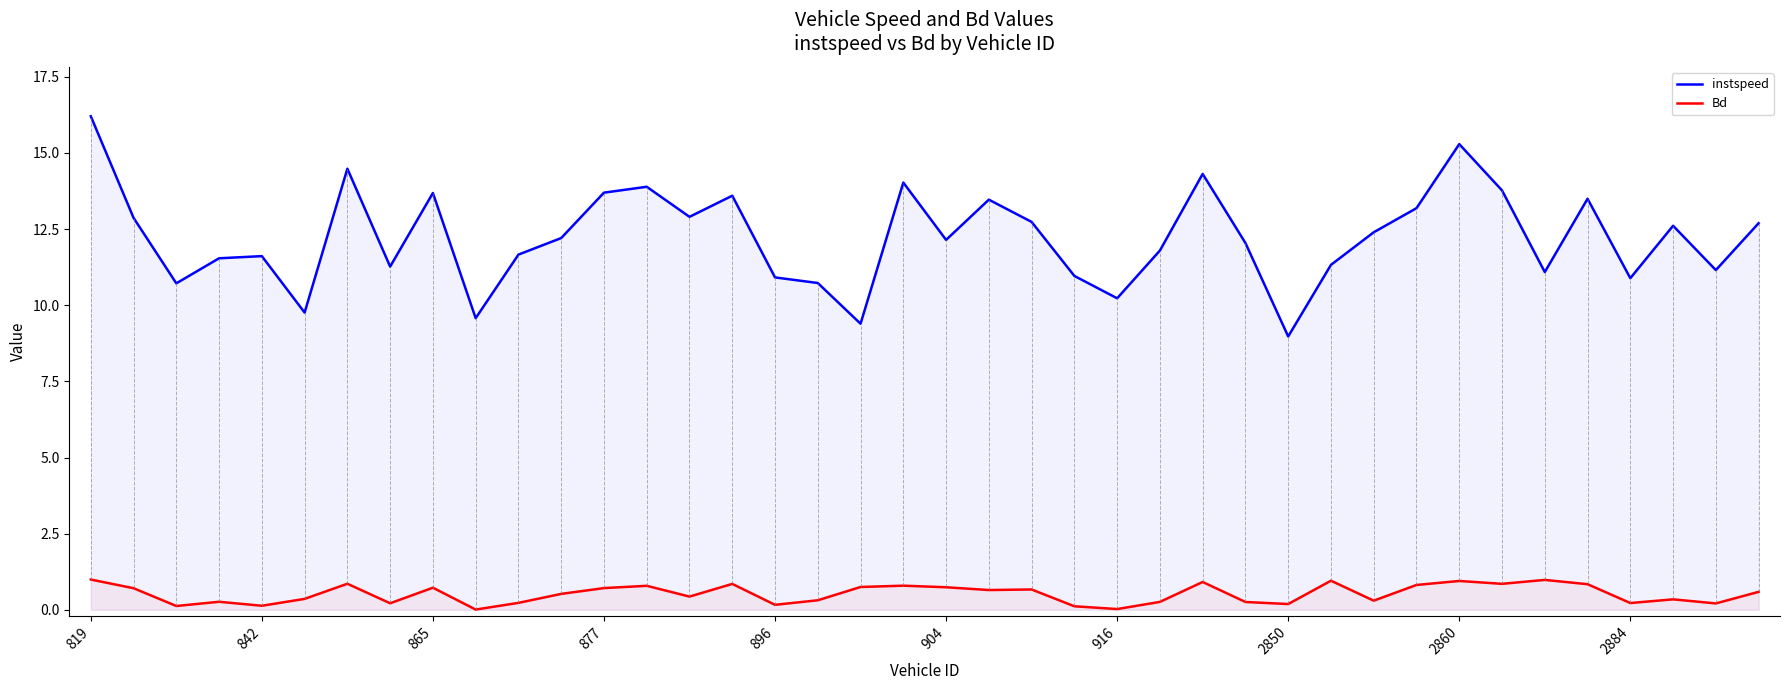

At how many categories does at least one series exceed 15?

2